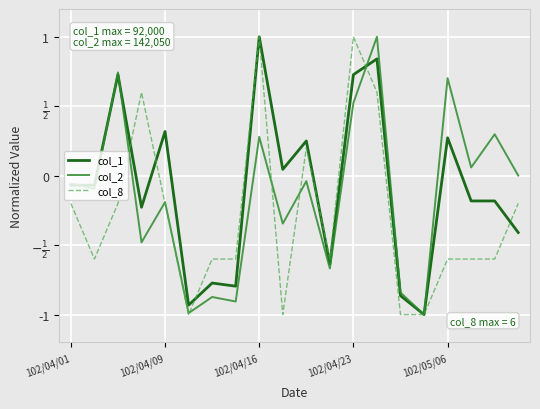

True or false: col_2 has more than 1 points higher than both neighbors.

True